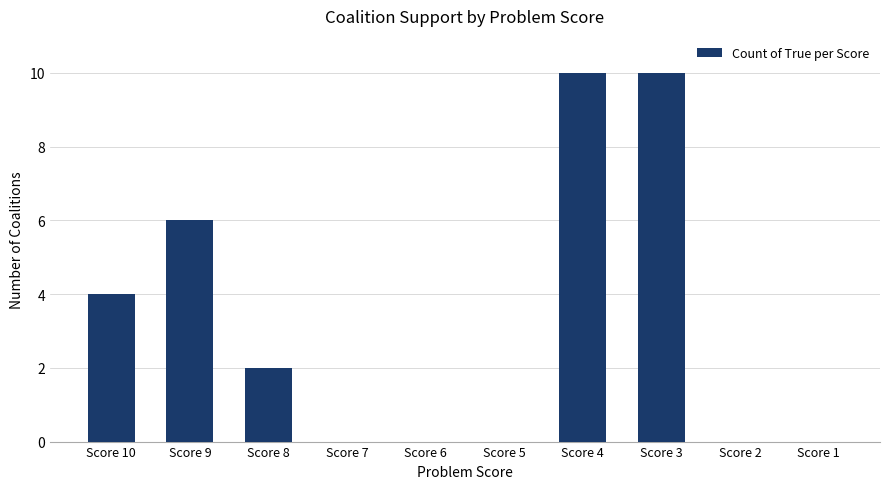

What is the greatest value displayed?

10